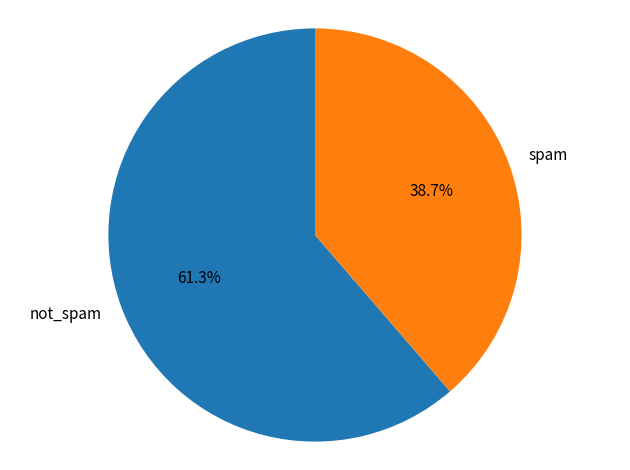

How many segments does this pie chart have?

2